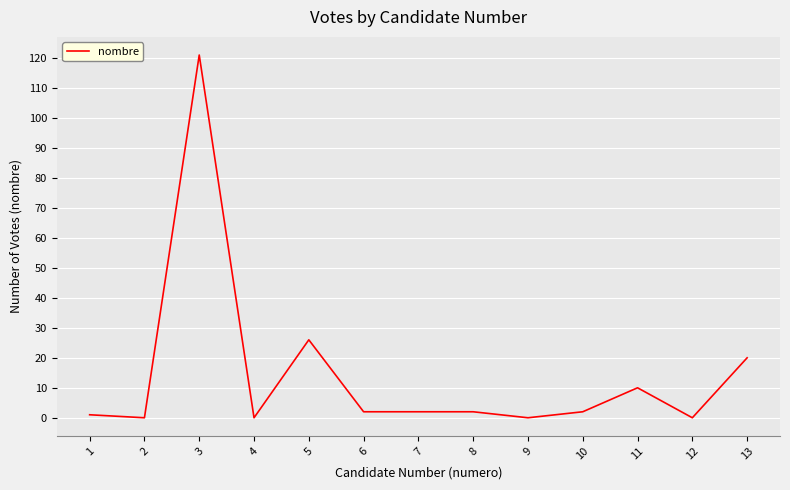

The chart shows a value of 20 at 13. True or false?

True